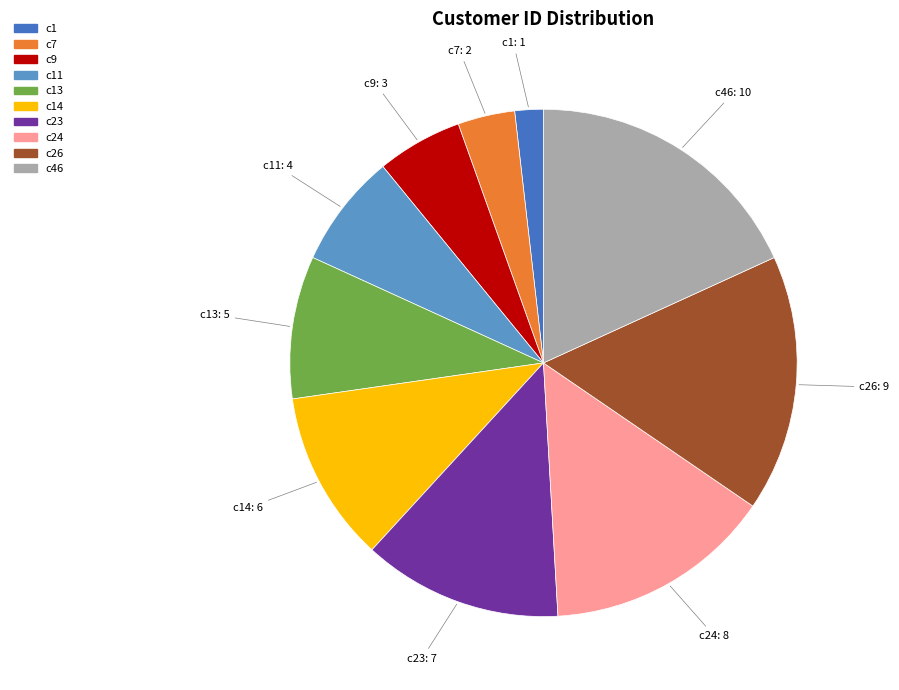

Is it true that c23 is 13% of the pie?

True